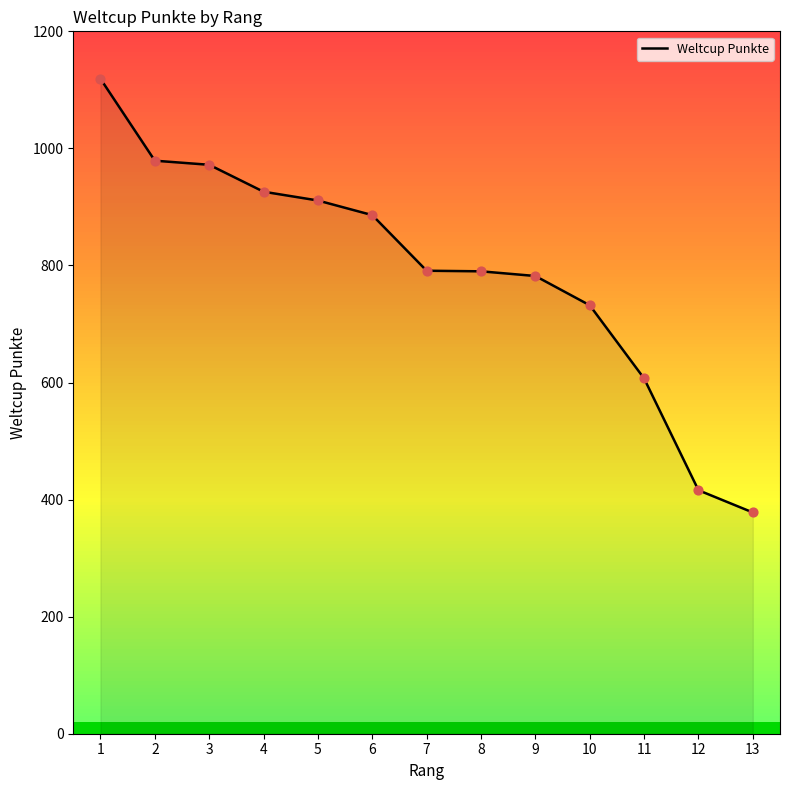

Which has a higher value, 12 or 4?

4